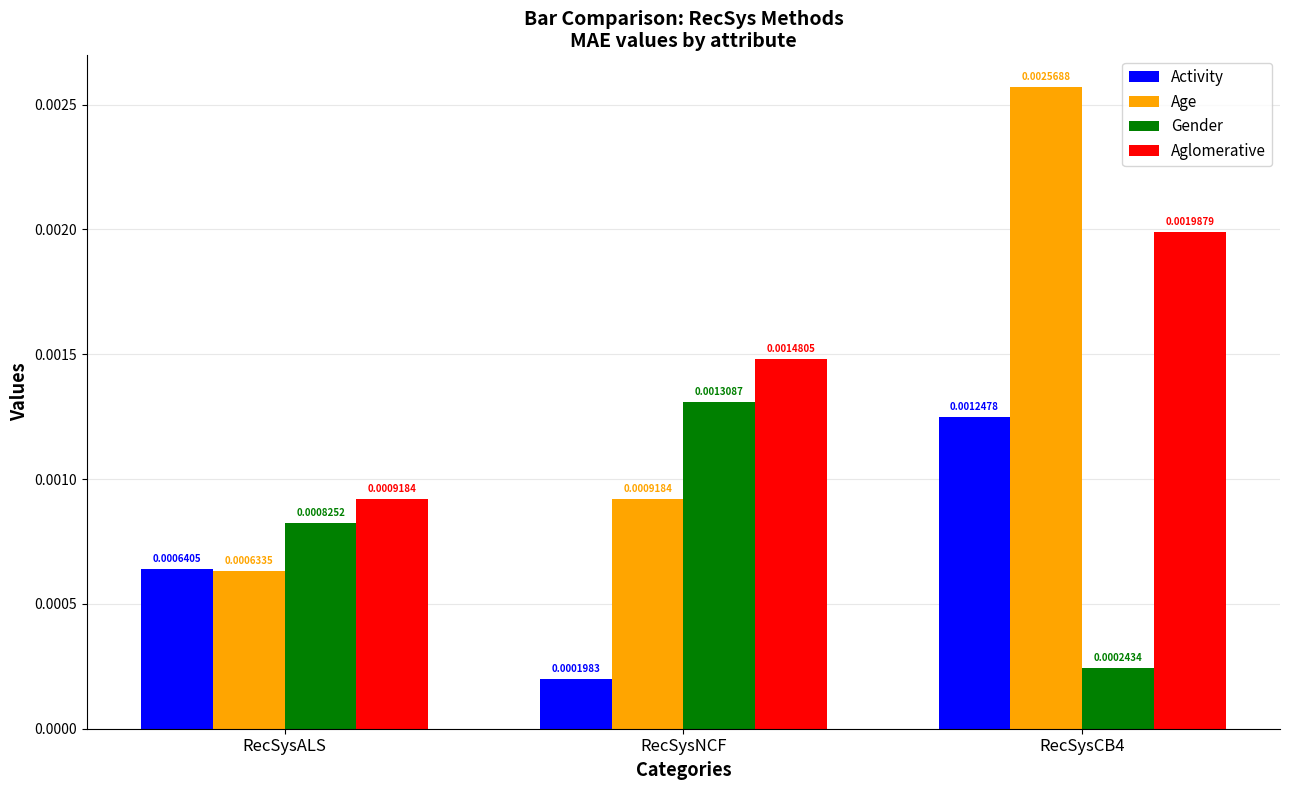

Rank the series at RecSysCB4 from highest to lowest value.

Age, Aglomerative, Activity, Gender